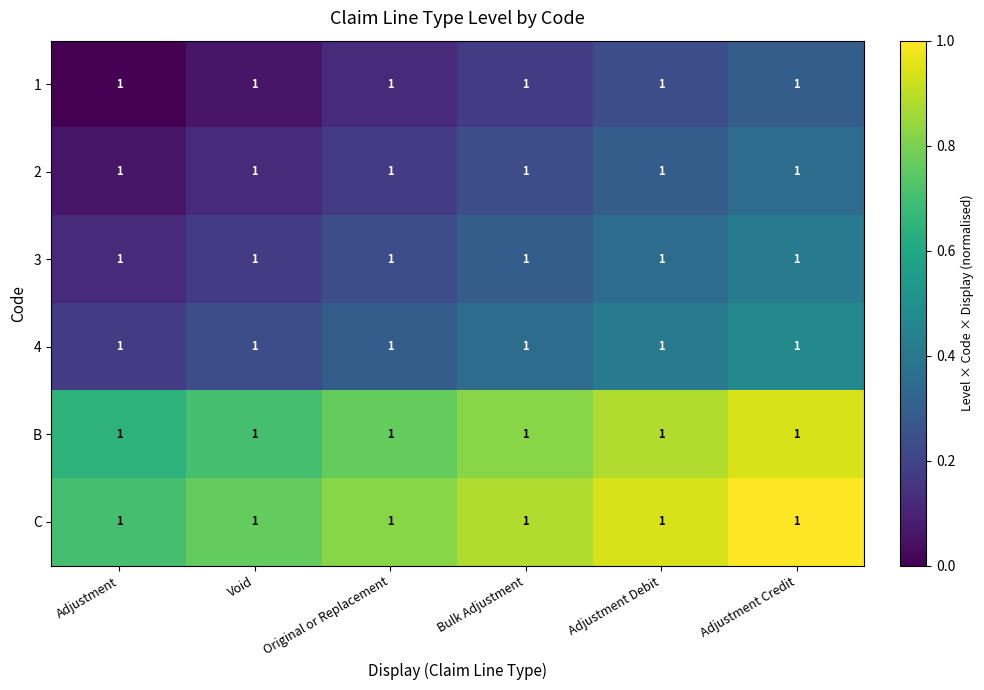

Reading left to right, what are all the values shown in this chart?

1: Adjustment=1.0	Void=1.0	Original or Replacement=1.0	Bulk Adjustment=1.0	Adjustment Debit=1.0	Adjustment Credit=1.0
2: Adjustment=1.0	Void=1.0	Original or Replacement=1.0	Bulk Adjustment=1.0	Adjustment Debit=1.0	Adjustment Credit=1.0
3: Adjustment=1.0	Void=1.0	Original or Replacement=1.0	Bulk Adjustment=1.0	Adjustment Debit=1.0	Adjustment Credit=1.0
4: Adjustment=1.0	Void=1.0	Original or Replacement=1.0	Bulk Adjustment=1.0	Adjustment Debit=1.0	Adjustment Credit=1.0
B: Adjustment=1.0	Void=1.0	Original or Replacement=1.0	Bulk Adjustment=1.0	Adjustment Debit=1.0	Adjustment Credit=1.0
C: Adjustment=1.0	Void=1.0	Original or Replacement=1.0	Bulk Adjustment=1.0	Adjustment Debit=1.0	Adjustment Credit=1.0